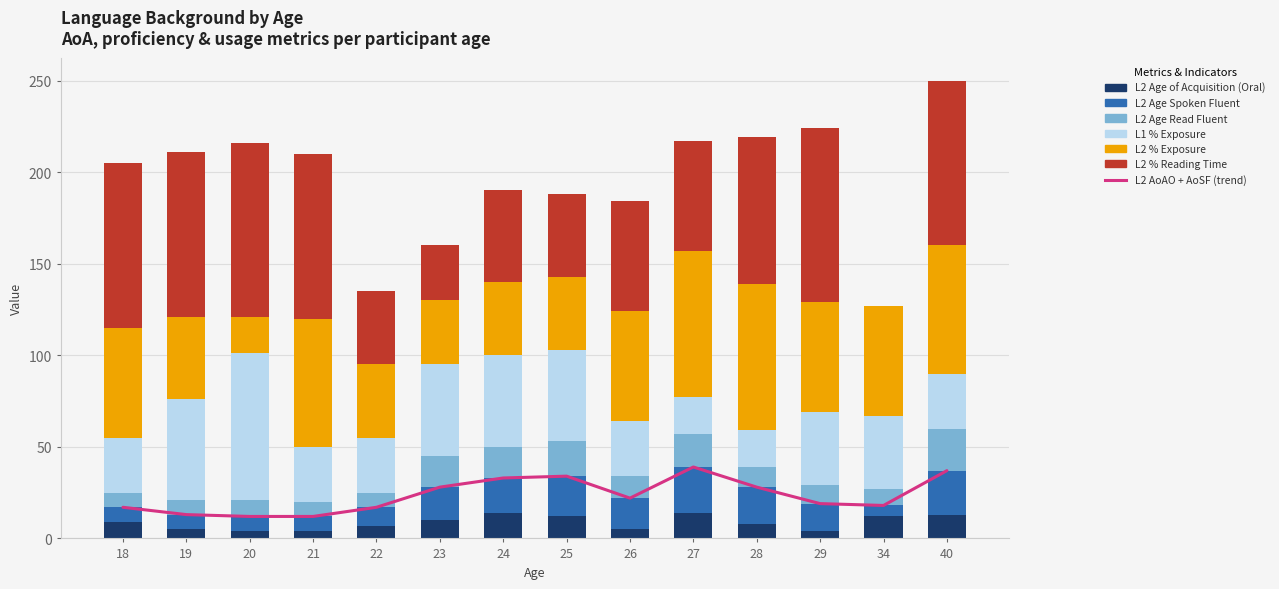

Reading left to right, what are all the values shown in this chart?

L2_AoAO: 18=9	19=5	20=4	21=4	22=7	23=10	24=14	25=12	26=5	27=14	28=8	29=4	34=12	40=13
L2_AoSF: 18=8	19=8	20=8	21=8	22=10	23=18	24=19	25=22	26=17	27=25	28=20	29=15	34=6	40=24
L2_AoRF: 18=8	19=8	20=9	21=8	22=8	23=17	24=17	25=19	26=12	27=18	28=11	29=10	34=9	40=23
L1_%Exp: 18=30	19=55	20=80	21=30	22=30	23=50	24=50	25=50	26=30	27=20	28=20	29=40	34=40	40=30
L2_%Exp: 18=60	19=45	20=20	21=70	22=40	23=35	24=40	25=40	26=60	27=80	28=80	29=60	34=60	40=70
L2_%RT: 18=90	19=90	20=95	21=90	22=40	23=30	24=50	25=45	26=60	27=60	28=80	29=95	34=0	40=90